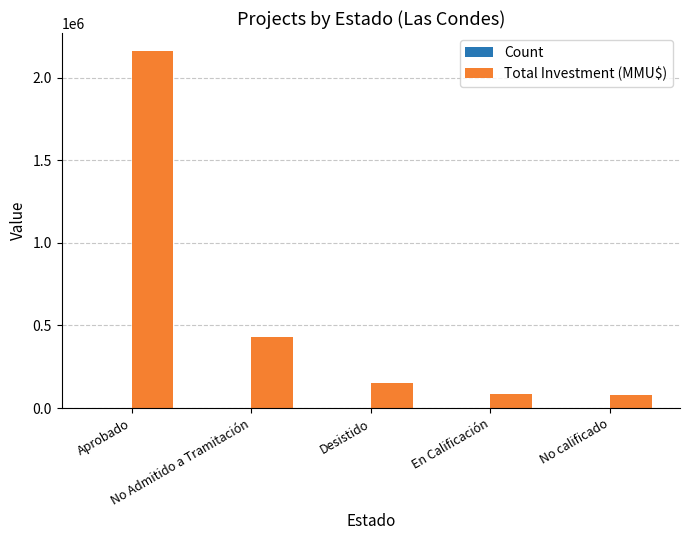

At which category is the sum across all series the highest?

Aprobado